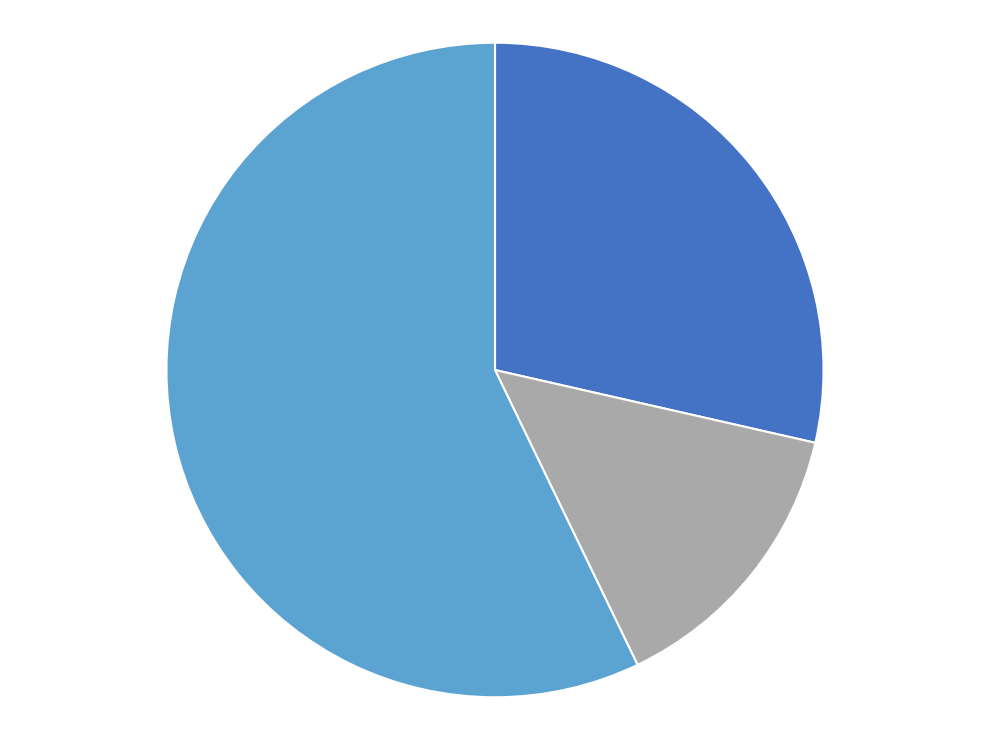

Is there a majority slice in this chart?

Yes